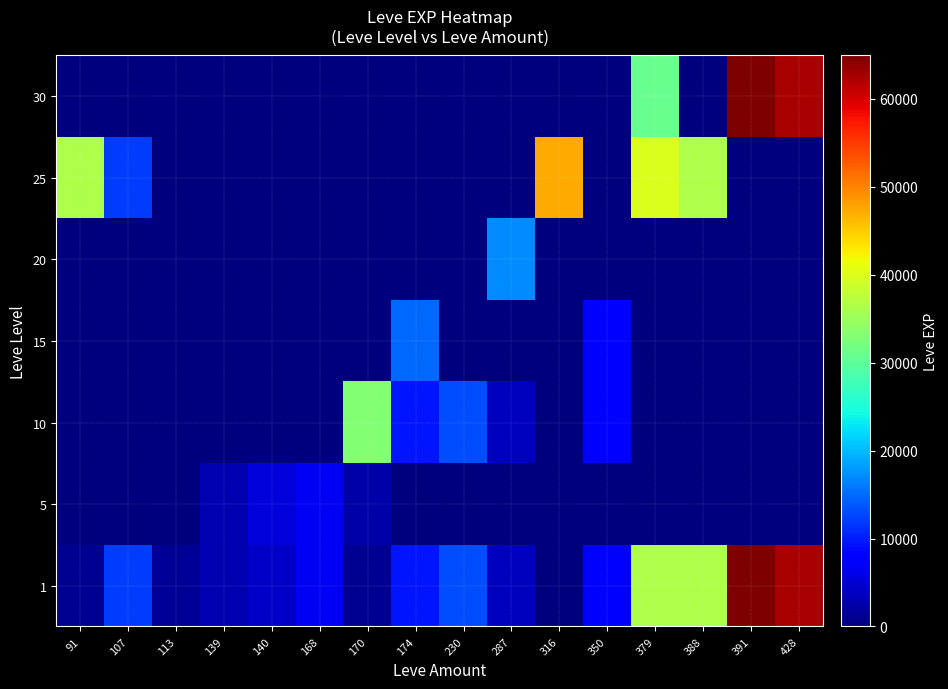

Which has a higher value, 391 or 168?

391